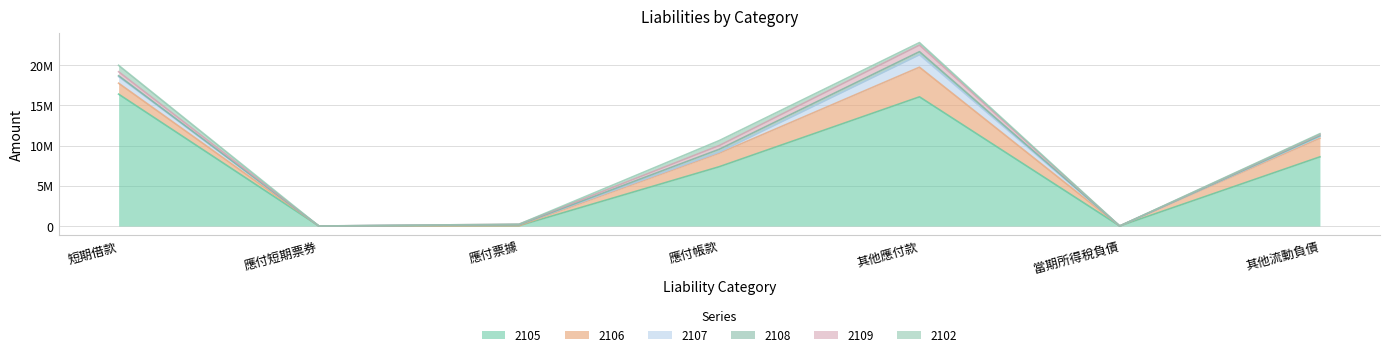

The value of 2109 at 其他流動負債 is 277453. True or false?

False